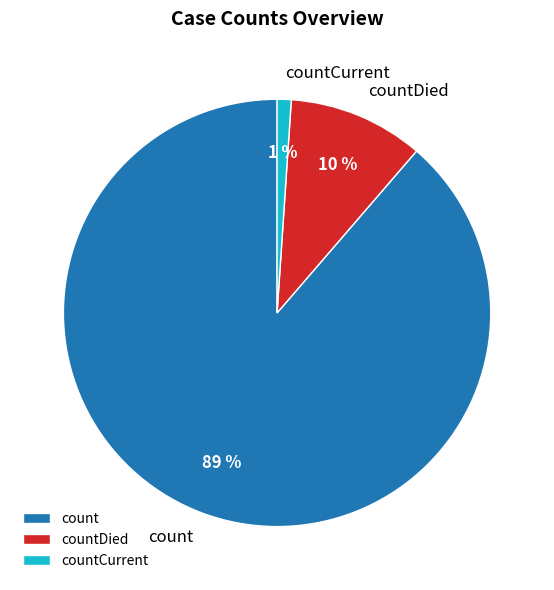

Which has a higher value, countDied or countCurrent?

countDied